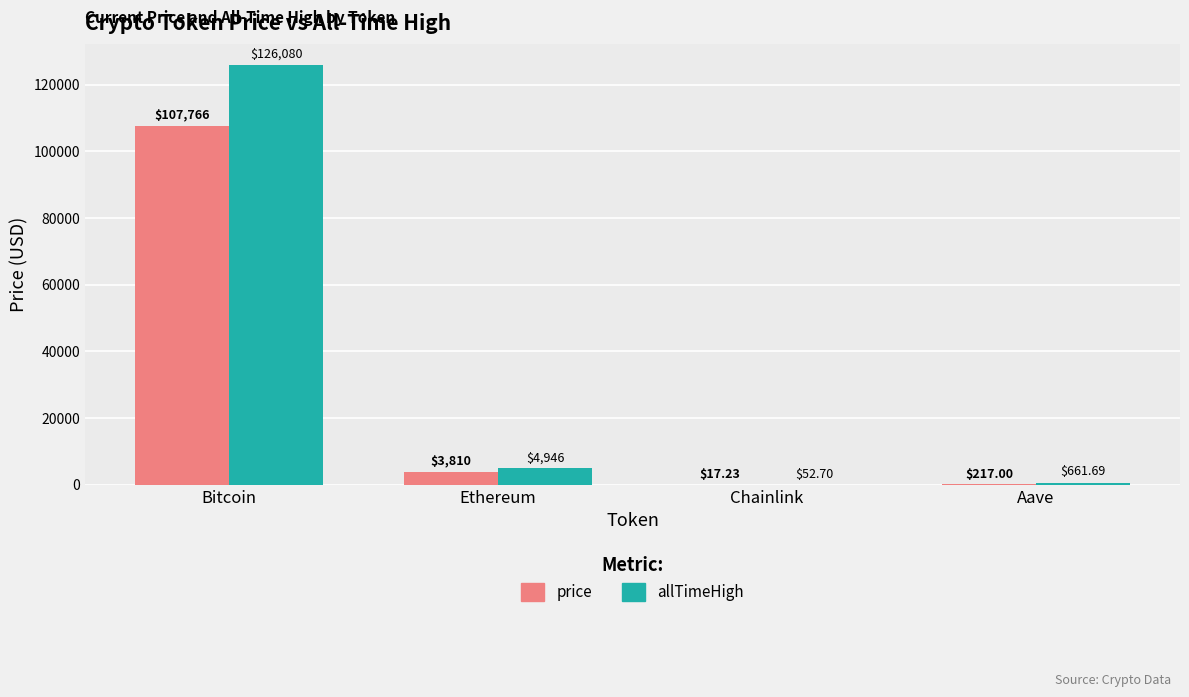

Which category has the highest value in the price series?

Bitcoin